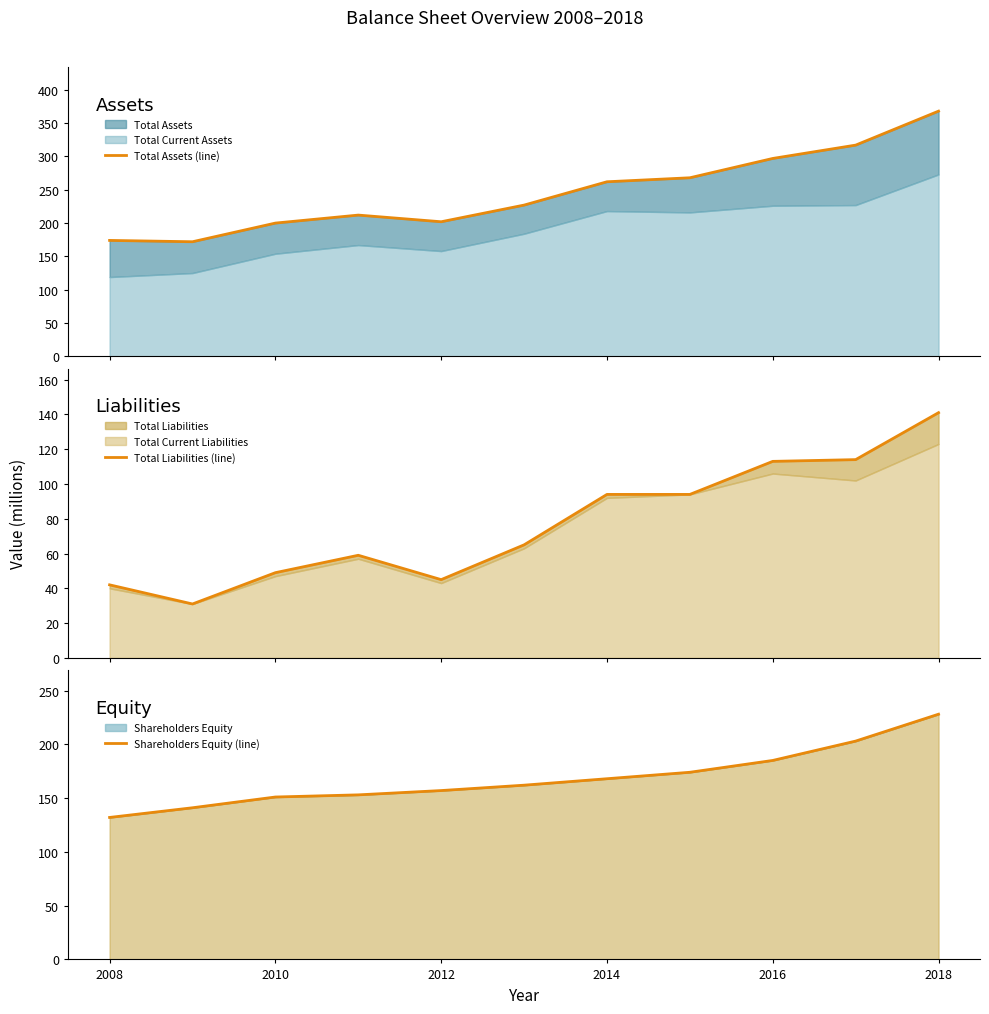

Does the chart have visible grid lines?

No